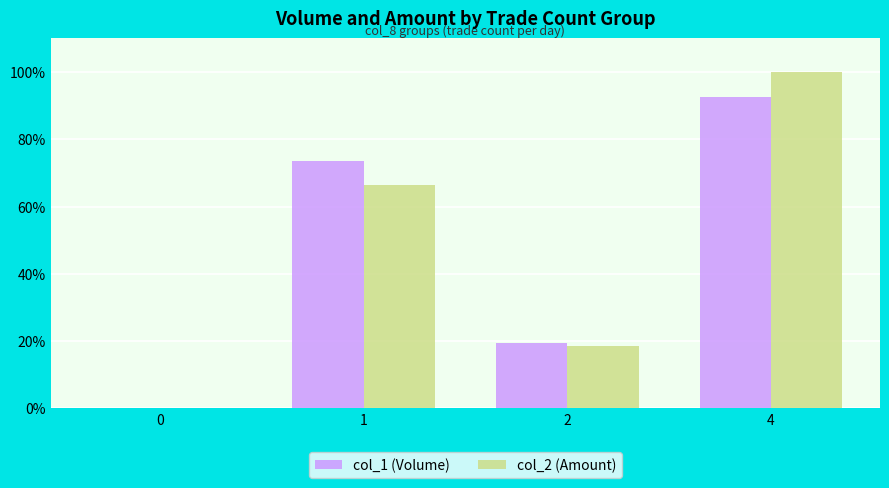

What is the sum of all col_2 (Amount) values?

184.7